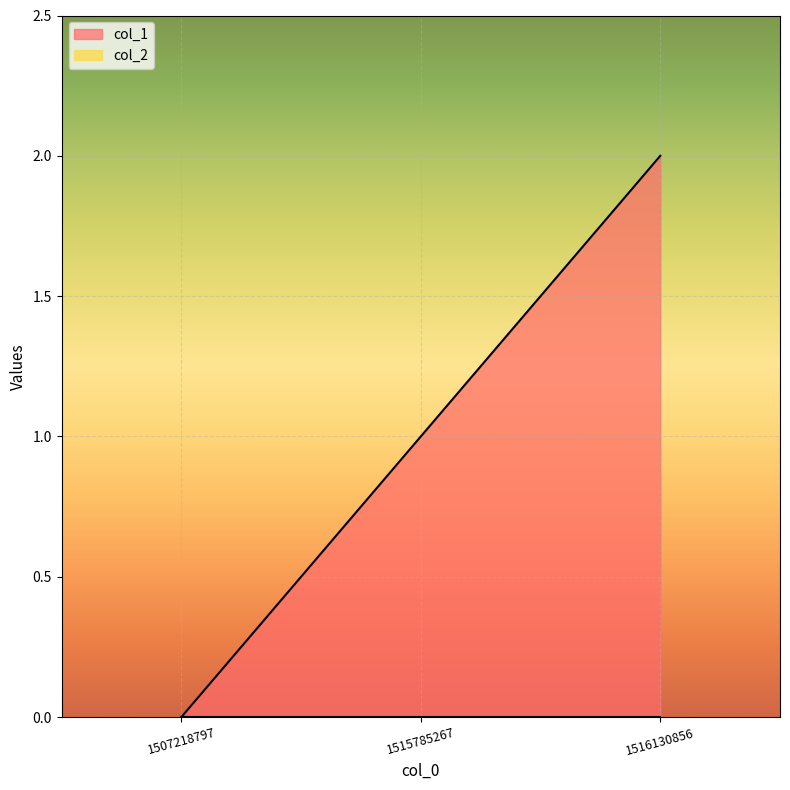

The chart shows a value of 1 at 1515785267. True or false?

True